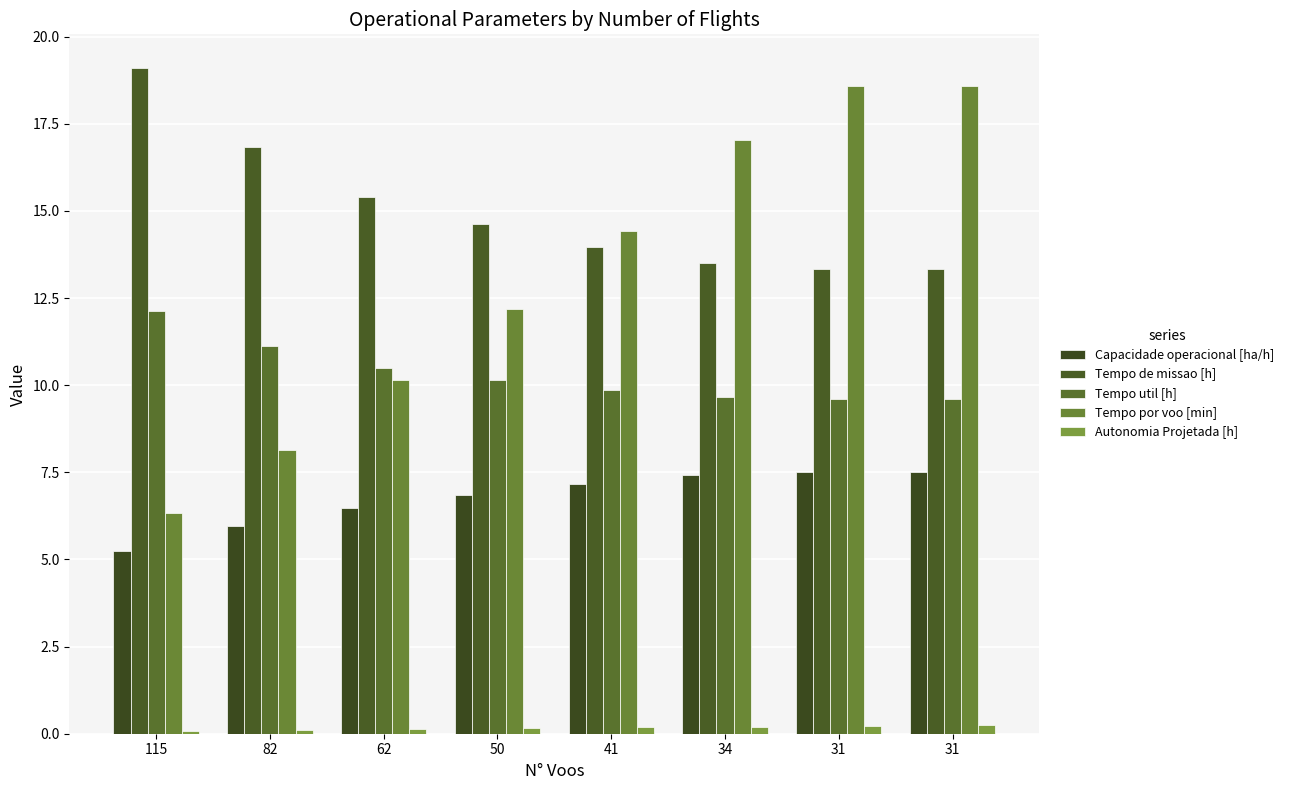

At which label is Autonomia Projetada [h] closest to 0?

115